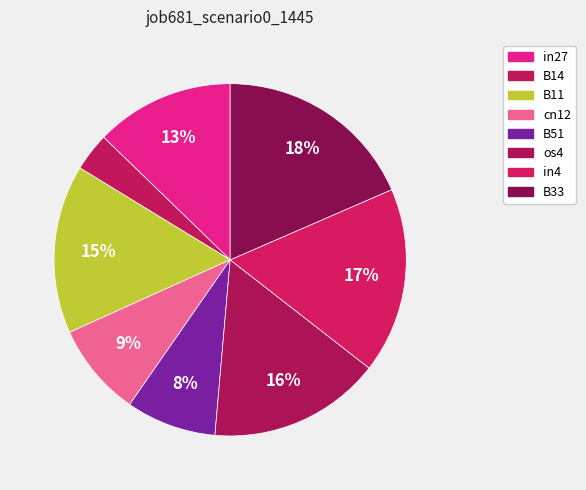

What percentage is the B14 slice, to the nearest percent?

4%